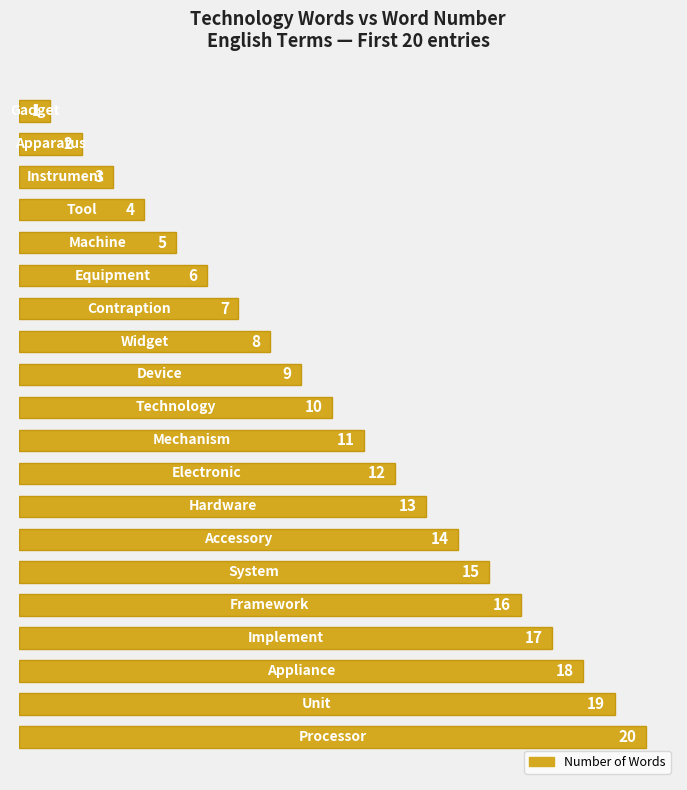

What is the value of the 13th bar from the top?

13